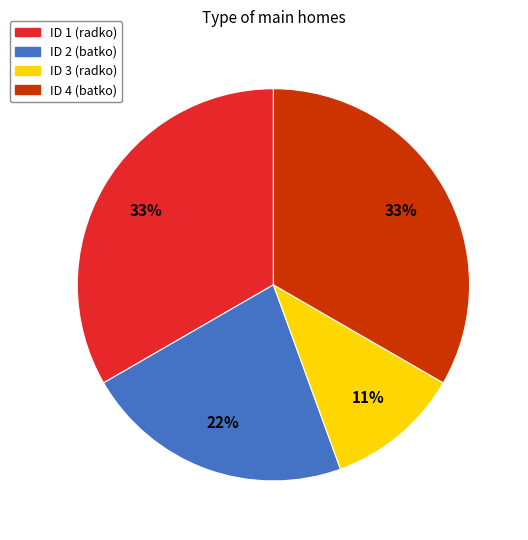

Is there any slice that represents more than half of the pie?

No